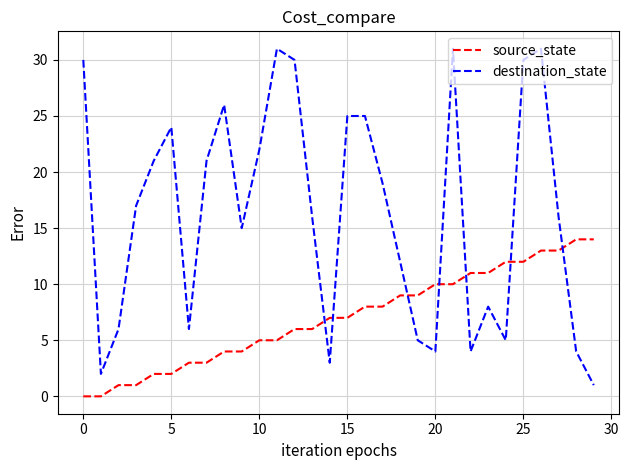

Rank the series by their average value, from lowest to highest.

source_state, destination_state